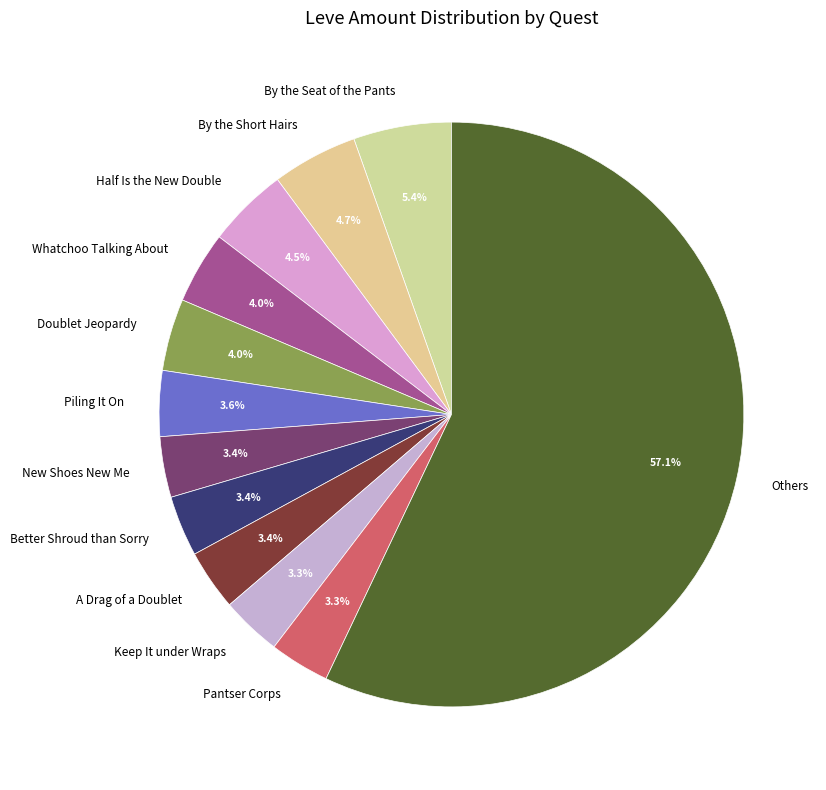

How much of the chart is everything except Keep It under Wraps?

96.7%